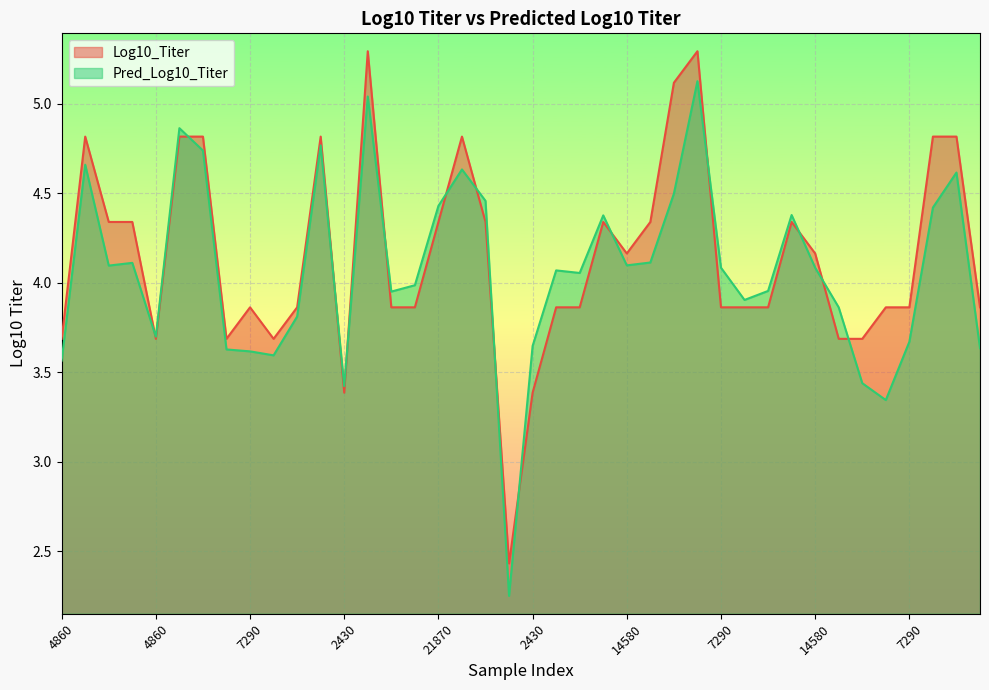

How many lines are shown in the chart?

2